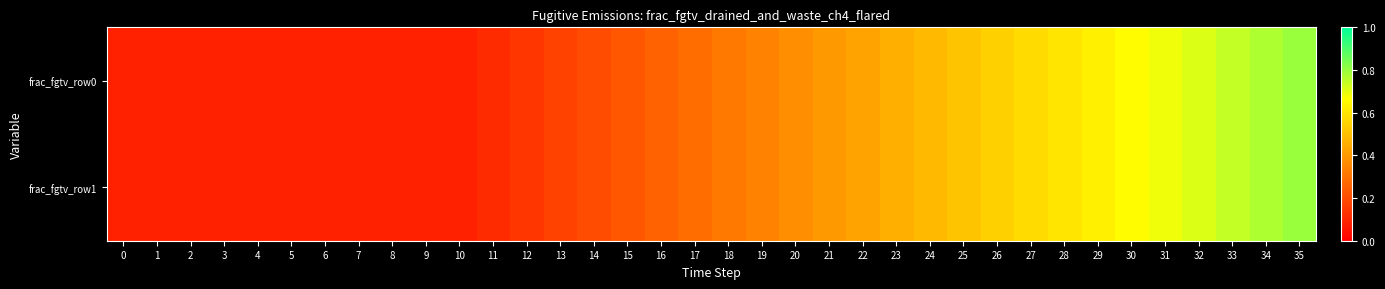

Reading right to left, what are all the values shown in this chart?

frac_fgtv_row0: 35=0.8	34=0.8	33=0.7	32=0.7	31=0.7	30=0.7	29=0.6	28=0.6	27=0.6	26=0.5	25=0.5	24=0.5	23=0.5	22=0.4	21=0.4	20=0.4	19=0.3	18=0.3	17=0.3	16=0.3	15=0.2	14=0.2	13=0.2	12=0.1	11=0.1	10=0.1	9=0.1	8=0.1	7=0.1	6=0.1	5=0.1	4=0.1	3=0.1	2=0.1	1=0.1	0=0.1
frac_fgtv_row1: 35=0.8	34=0.8	33=0.7	32=0.7	31=0.7	30=0.7	29=0.6	28=0.6	27=0.6	26=0.5	25=0.5	24=0.5	23=0.5	22=0.4	21=0.4	20=0.4	19=0.3	18=0.3	17=0.3	16=0.3	15=0.2	14=0.2	13=0.2	12=0.1	11=0.1	10=0.1	9=0.1	8=0.1	7=0.1	6=0.1	5=0.1	4=0.1	3=0.1	2=0.1	1=0.1	0=0.1